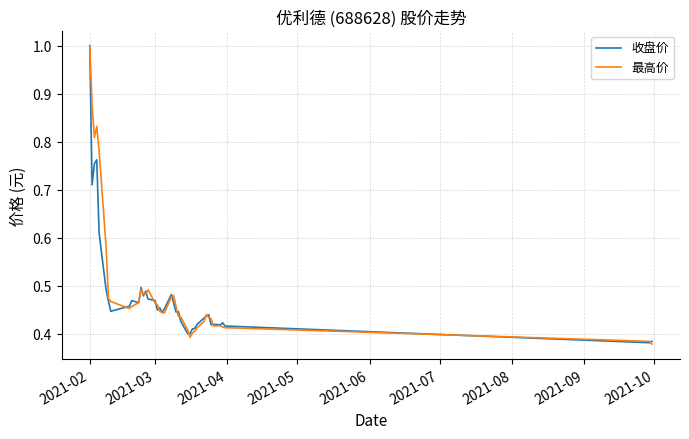

What is the greatest value displayed?

1.0